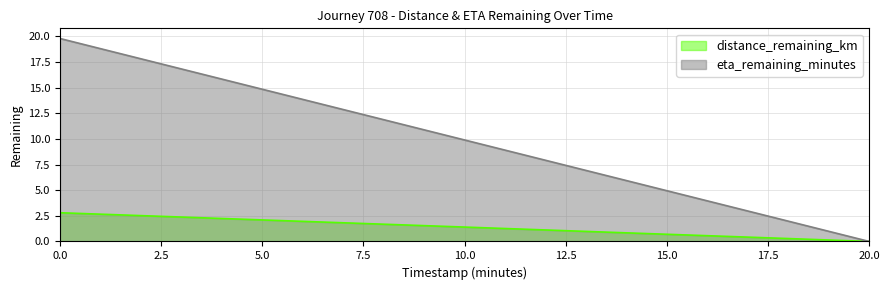

How many values in distance_remaining_km are above zero?

10